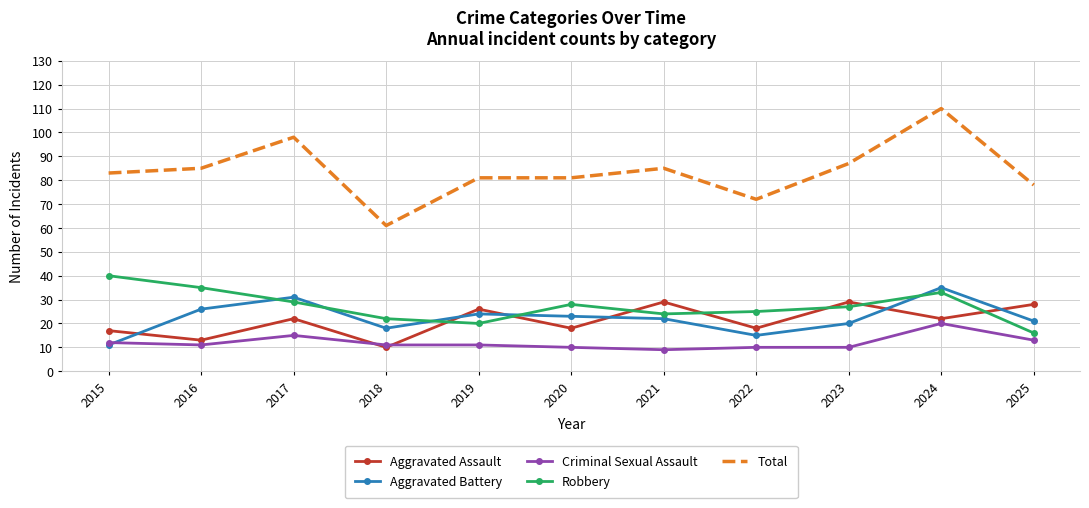

Which series has the largest range (max minus min)?

Total